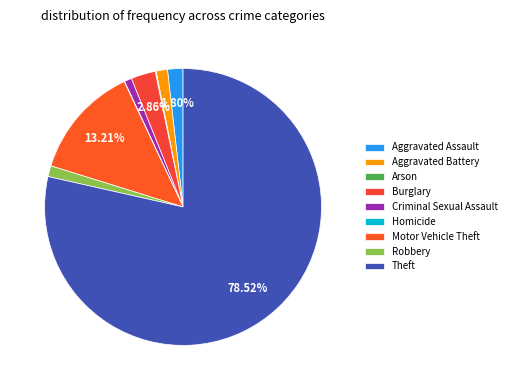

Is the sum of Arson and Robbery greater than half?

No